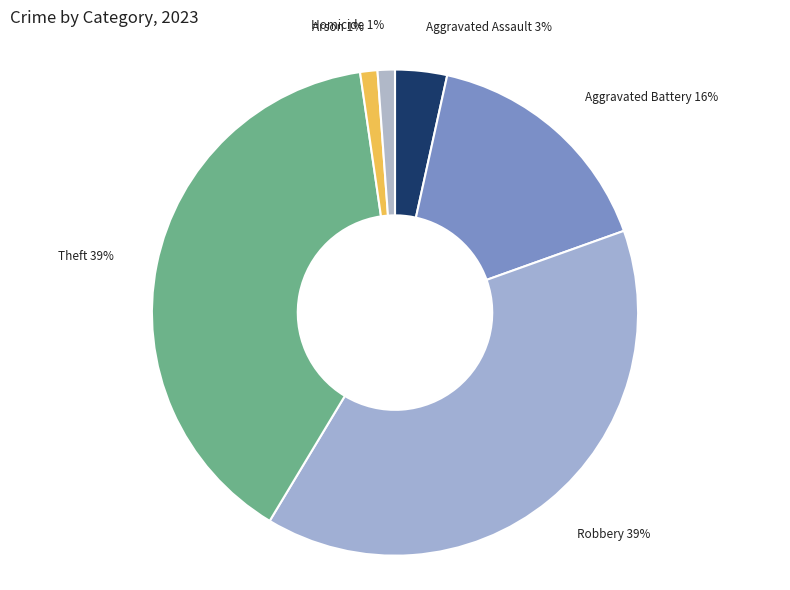

To the nearest percent, what is the difference between the largest and smallest slice percentages?

38%